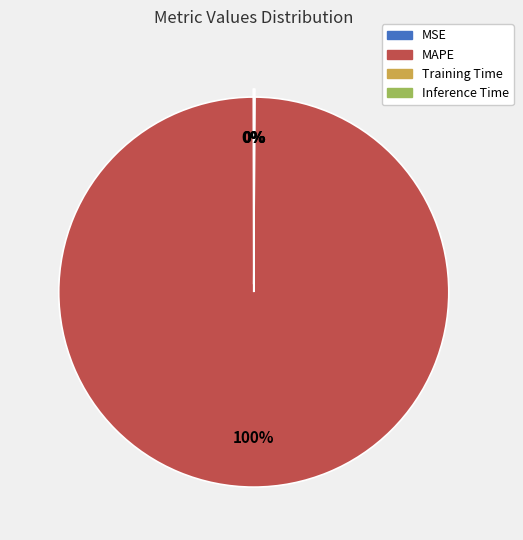

What is the largest slice in the pie chart?

MAPE